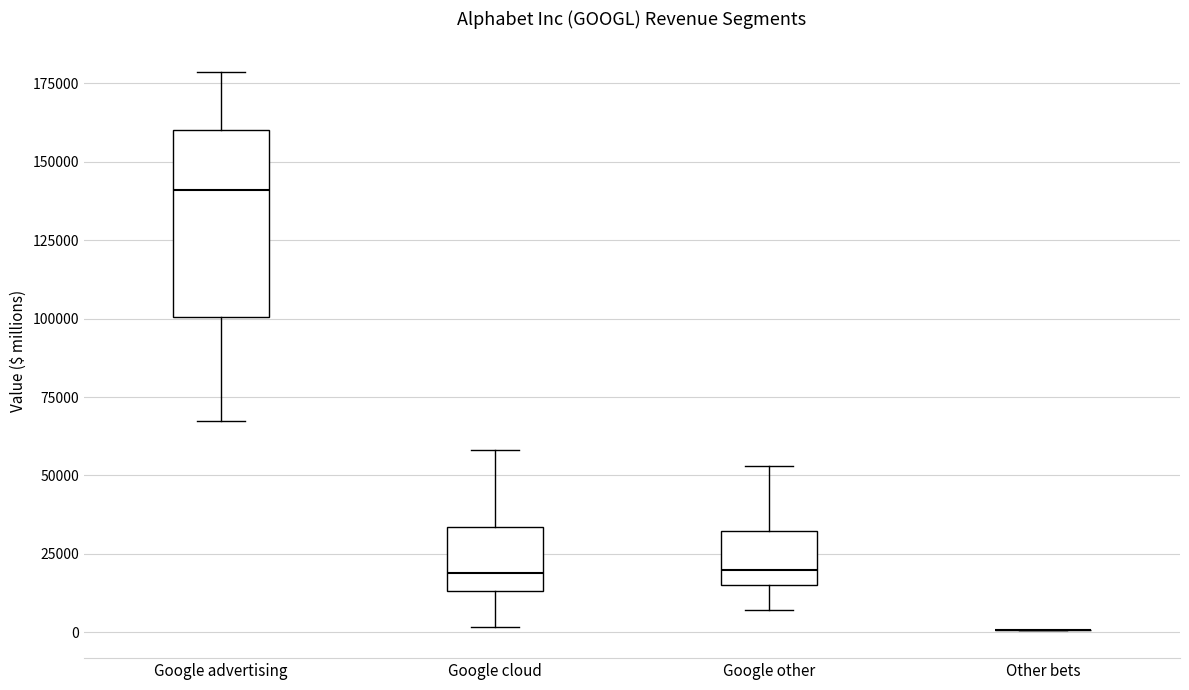

Reading left to right, read every box against the y-axis: the position of its median line, the range the box covers, and the ends of its whiskers. The values are not printed on the chart, so give them approximately, as read against the axis.

Google advertising: median 140000, box 100000 to 160000, whiskers 65000 to 180000
Google cloud: median 20000, box 15000 to 35000, whiskers 0 to 60000
Google other: median 20000, box 15000 to 30000, whiskers 5000 to 55000
Other bets: box collapsed to a line at 0, whiskers 0 to 0